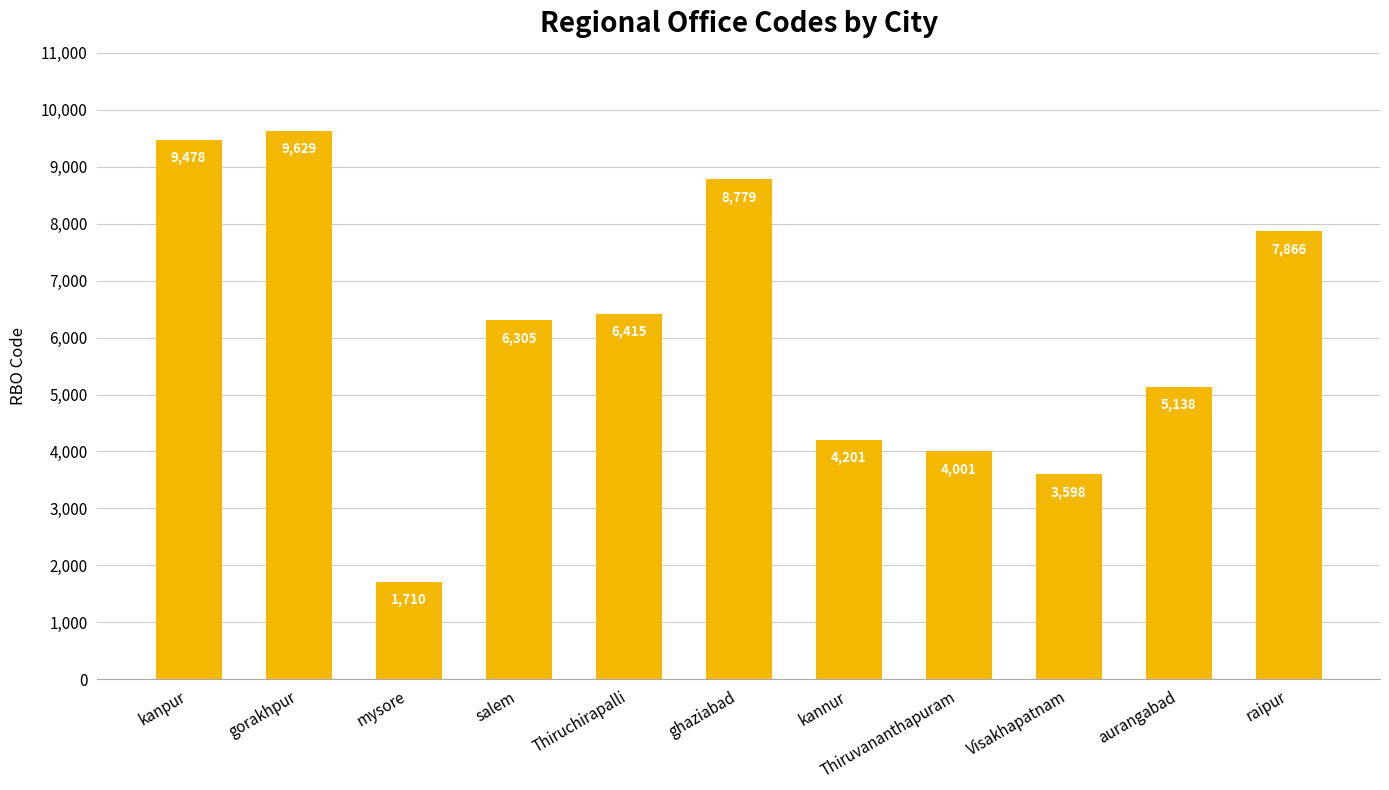

What is the change in value from salem to ghaziabad?

+2474